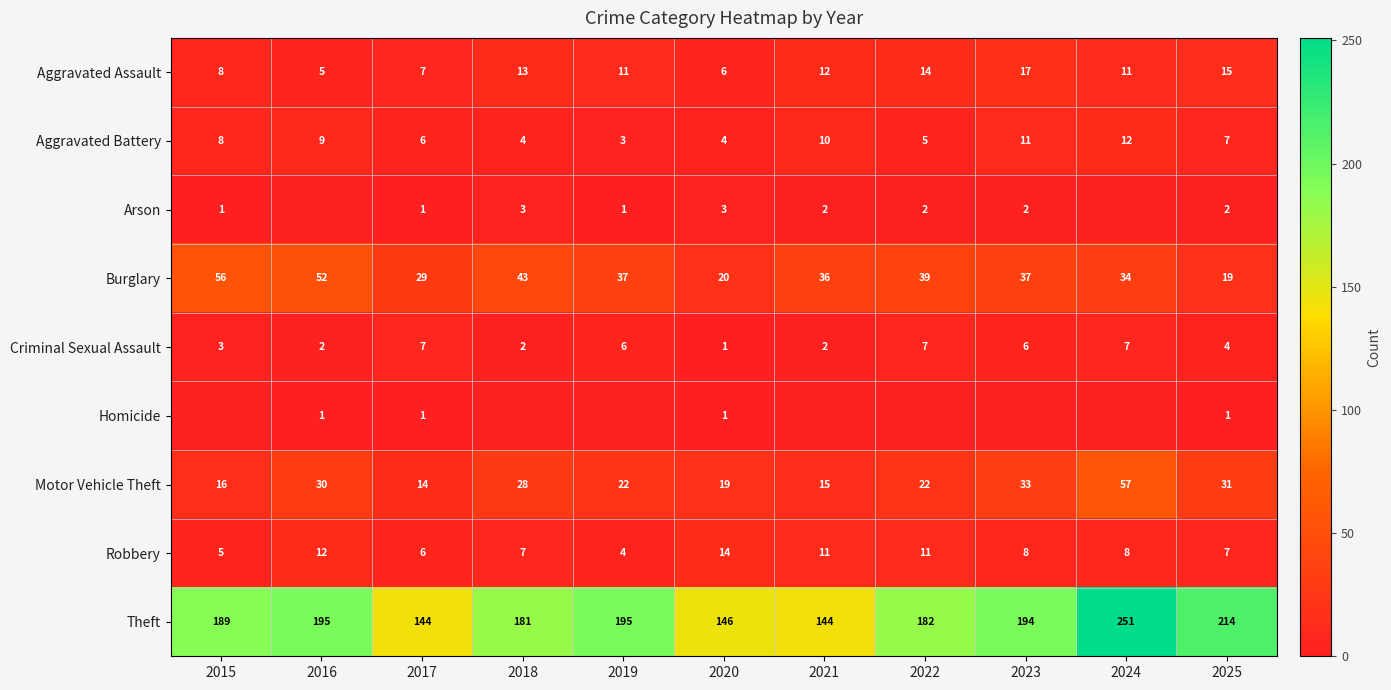

What is the difference between the second highest and minimum values in the Theft series?

70